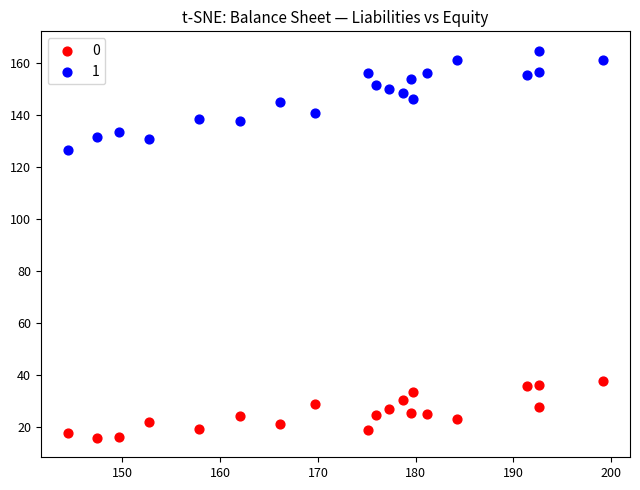

Which series contains the highest Y value?

1